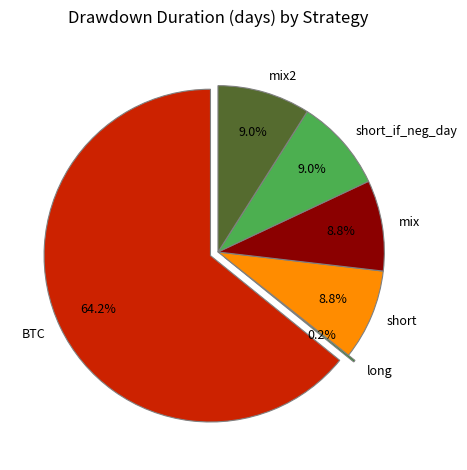

What is the majority slice?

BTC